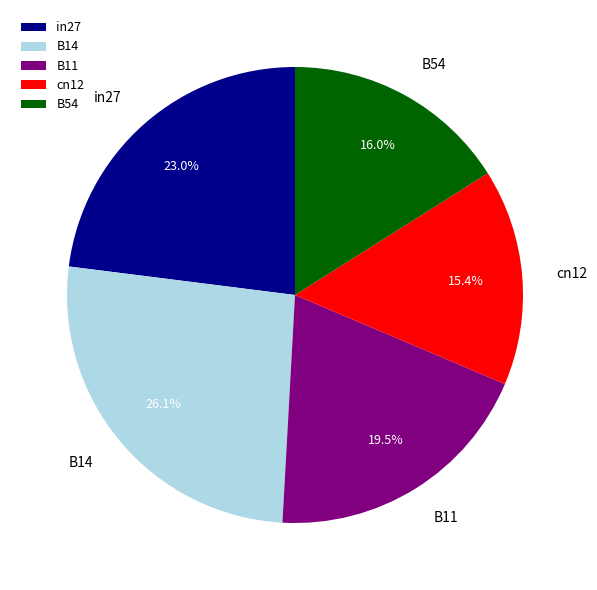

Rank the categories by value from highest to lowest.

B14, in27, B11, B54, cn12